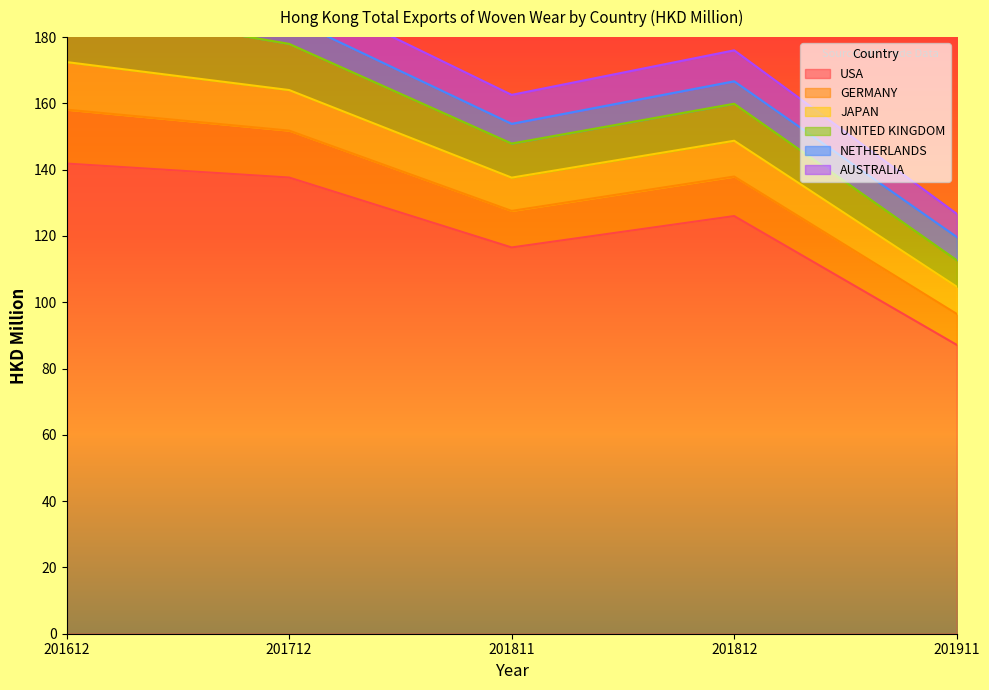

At which label does UNITED KINGDOM reach its minimum?

201911